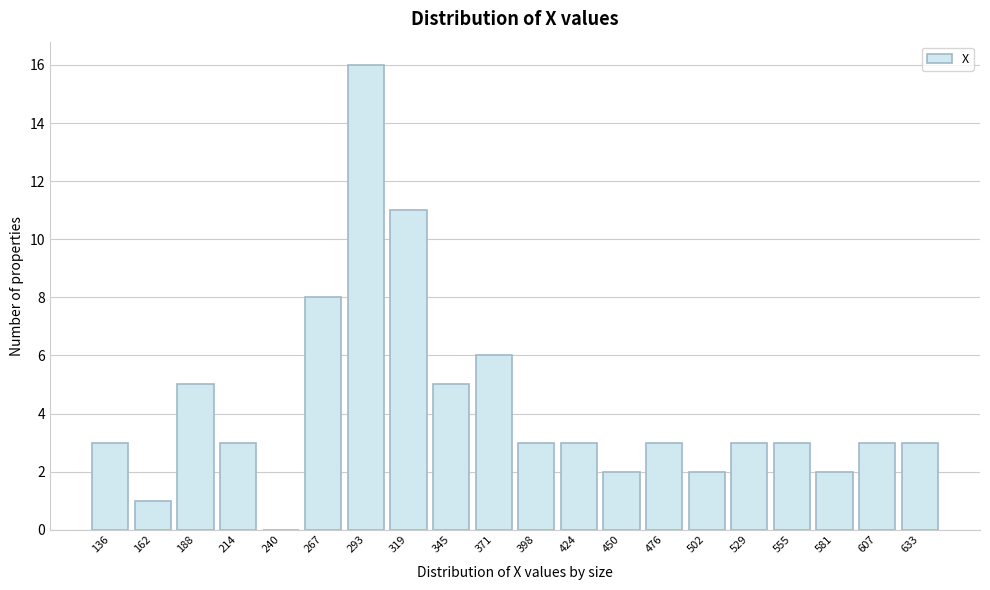

Reading left to right, what are all the values shown in this chart?

136=3	162=1	188=5	214=3	240=0	267=8	293=16	319=11	345=5	371=6	398=3	424=3	450=2	476=3	502=2	529=3	555=3	581=2	607=3	633=3